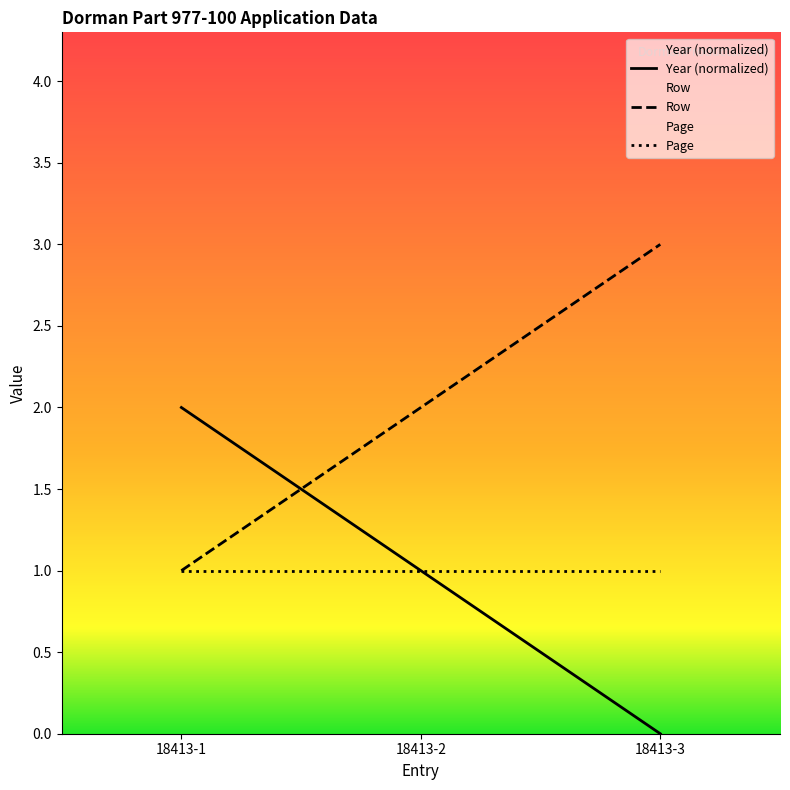

Where does the Row series first go above 1?

18413-1